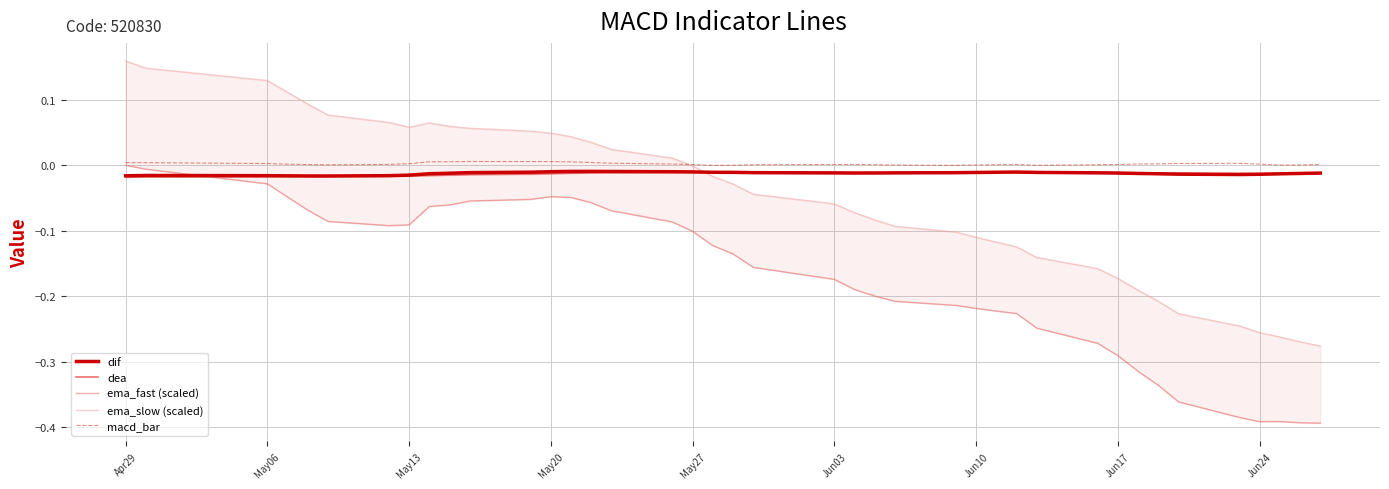

The macd_bar series shows 0.0 at May27. True or false?

True